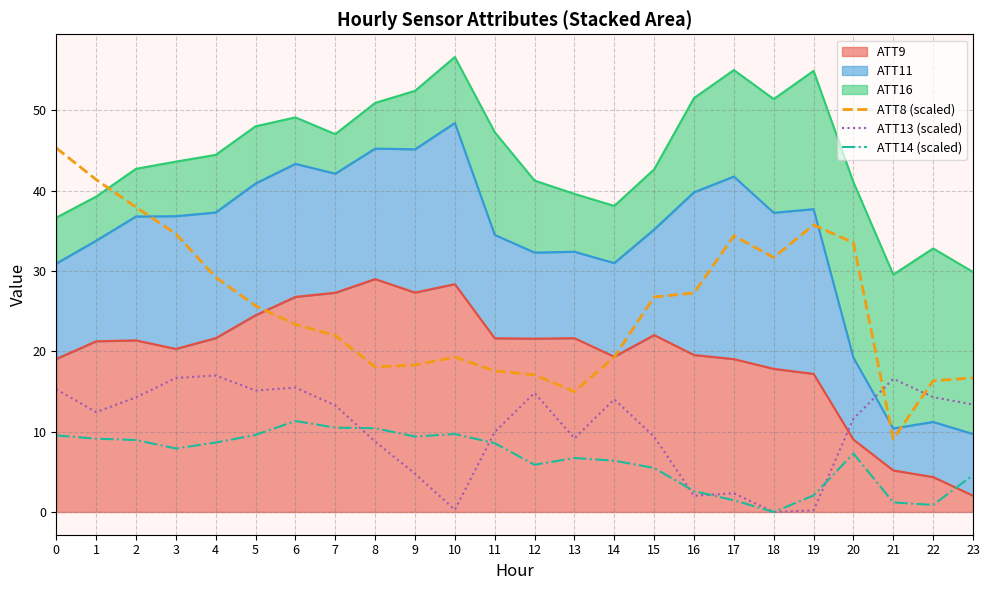

How many data points in ATT14 (scaled) are above 7?

13